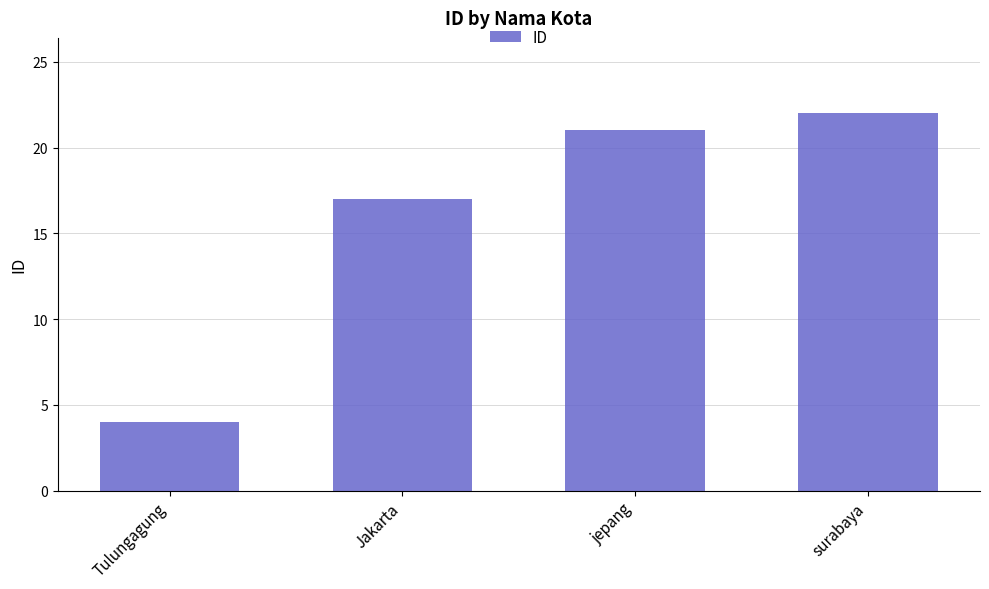

List the labels in order of value, smallest first.

Tulungagung, Jakarta, jepang, surabaya